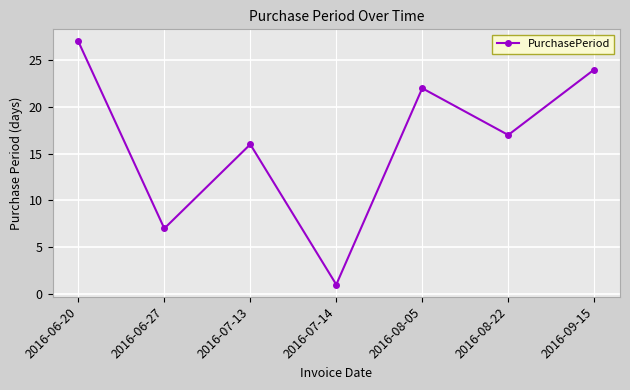

Which has a higher value, 2016-08-22 or 2016-06-20?

2016-06-20